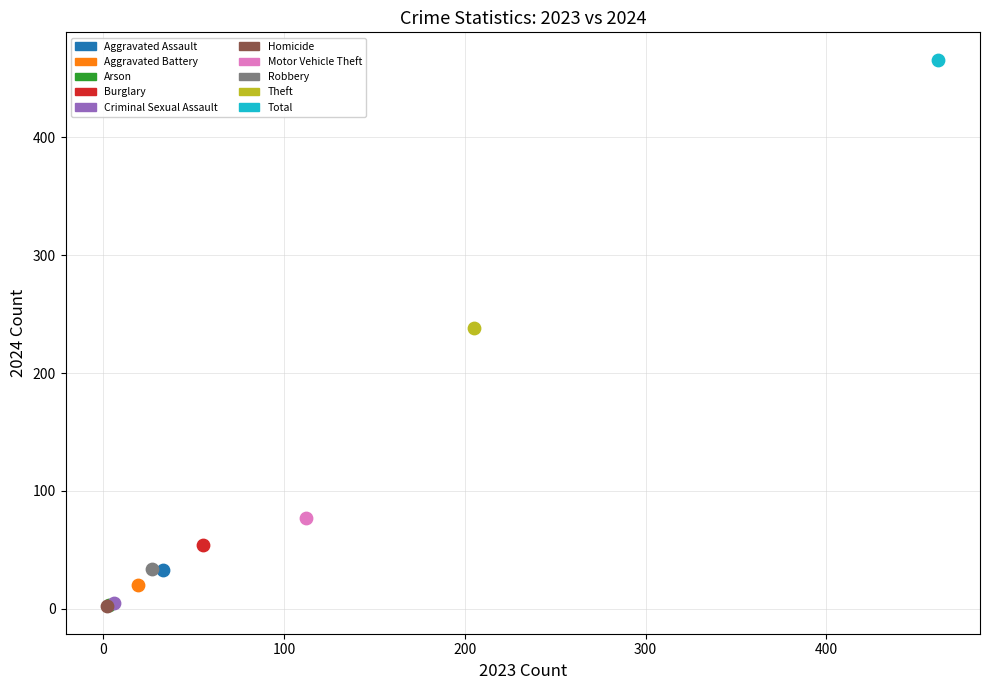

What are all the series names shown in the legend?

Aggravated Assault, Aggravated Battery, Arson, Burglary, Criminal Sexual Assault, Homicide, Motor Vehicle Theft, Robbery, Theft, Total